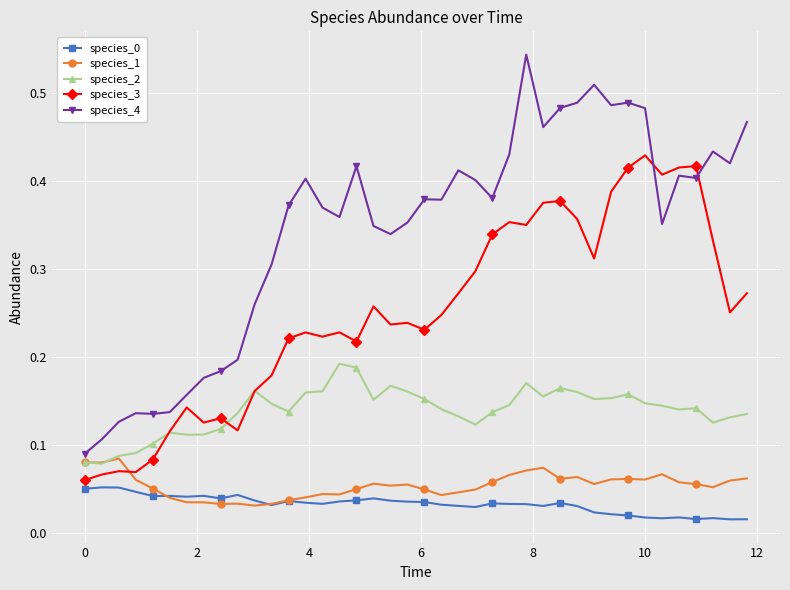

Which series has the widest spread of values?

species_4